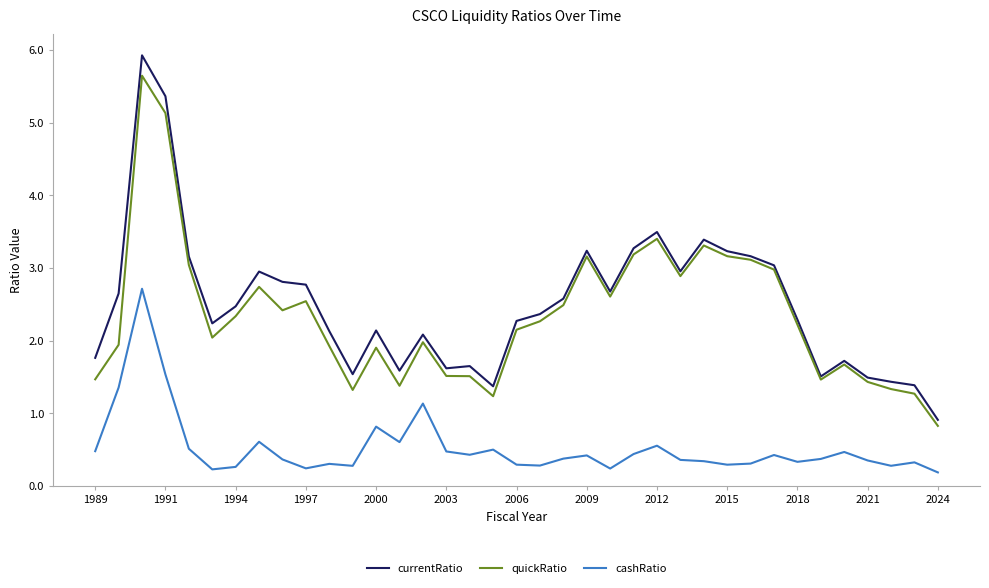

Which series has the widest spread of values?

currentRatio